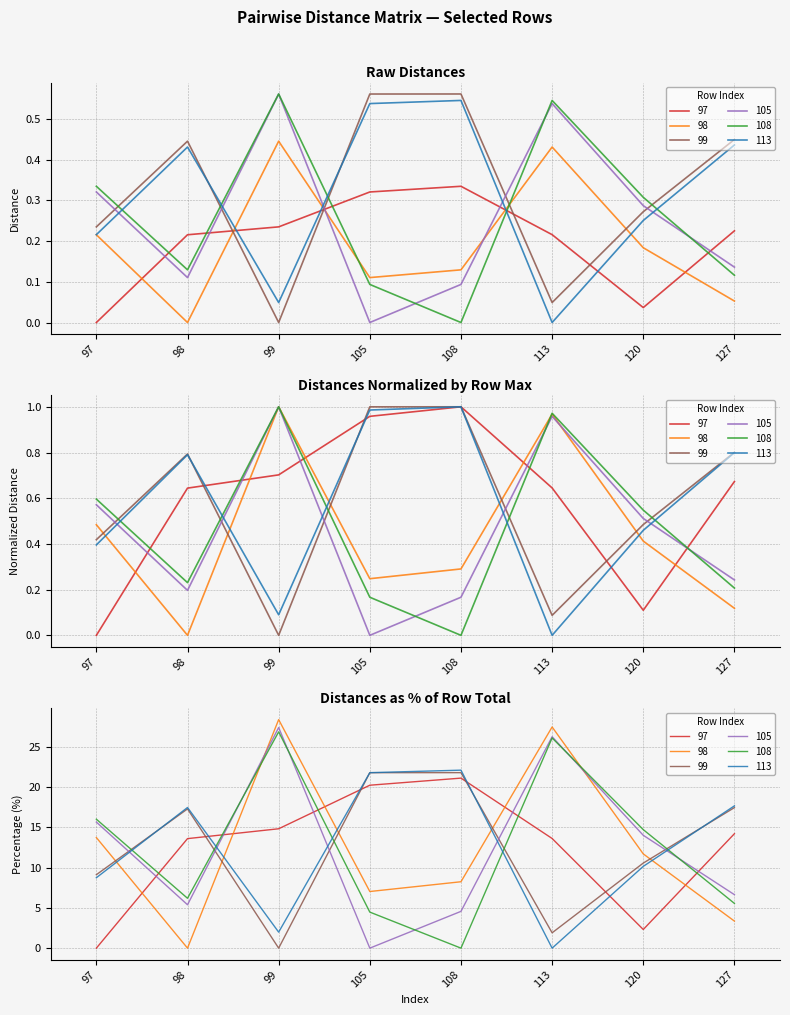

What is the difference between the 105 values at 105 and 99?

1.0